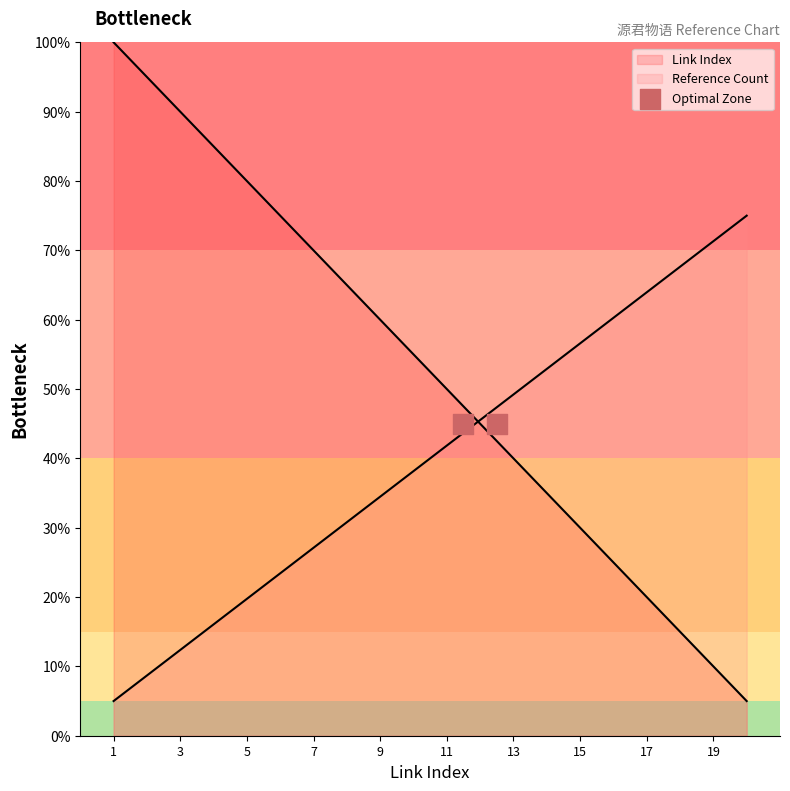

What is the change in value from 3 to 16?

-65